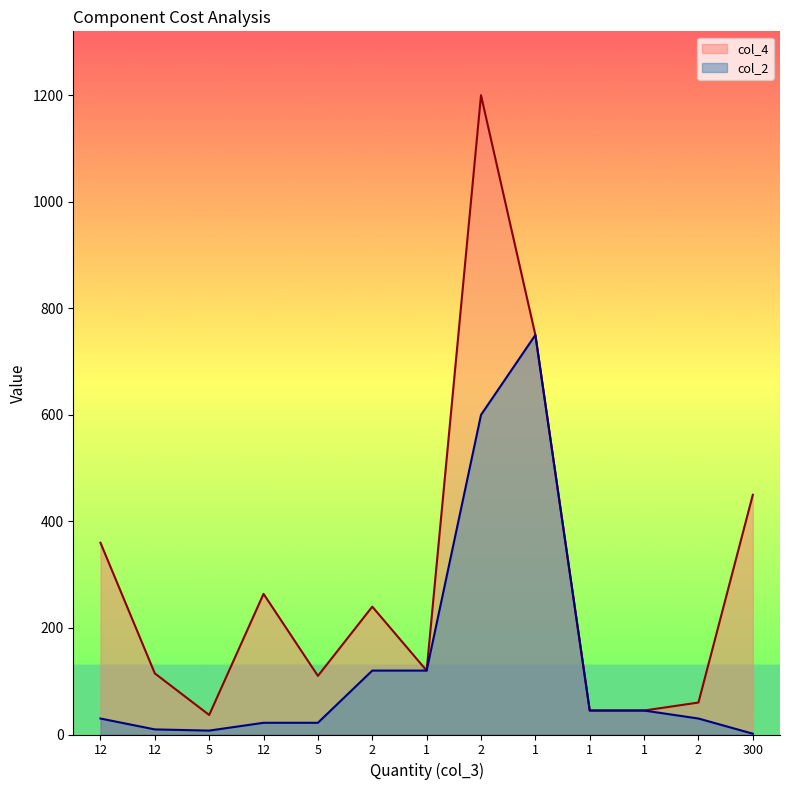

What is the average value of the col_4 series?

292.0